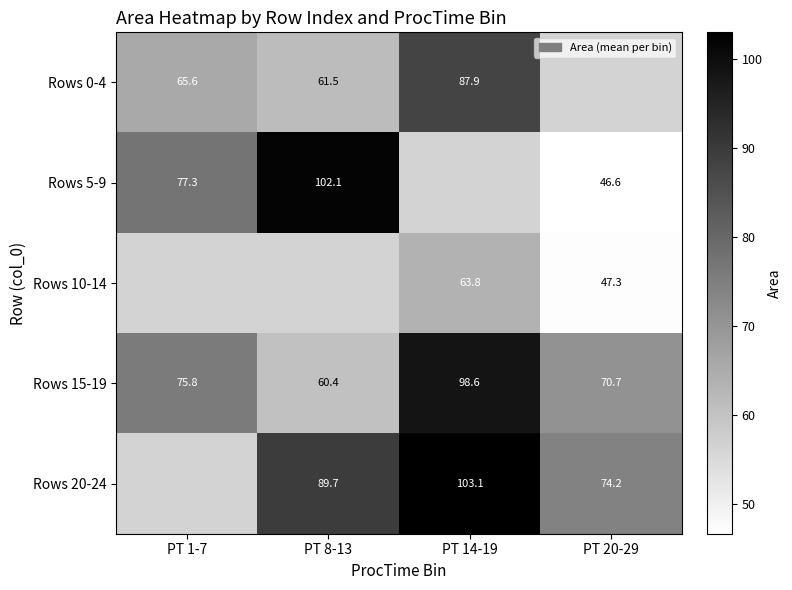

What is the highest value of the Rows 0-4 series?

87.9